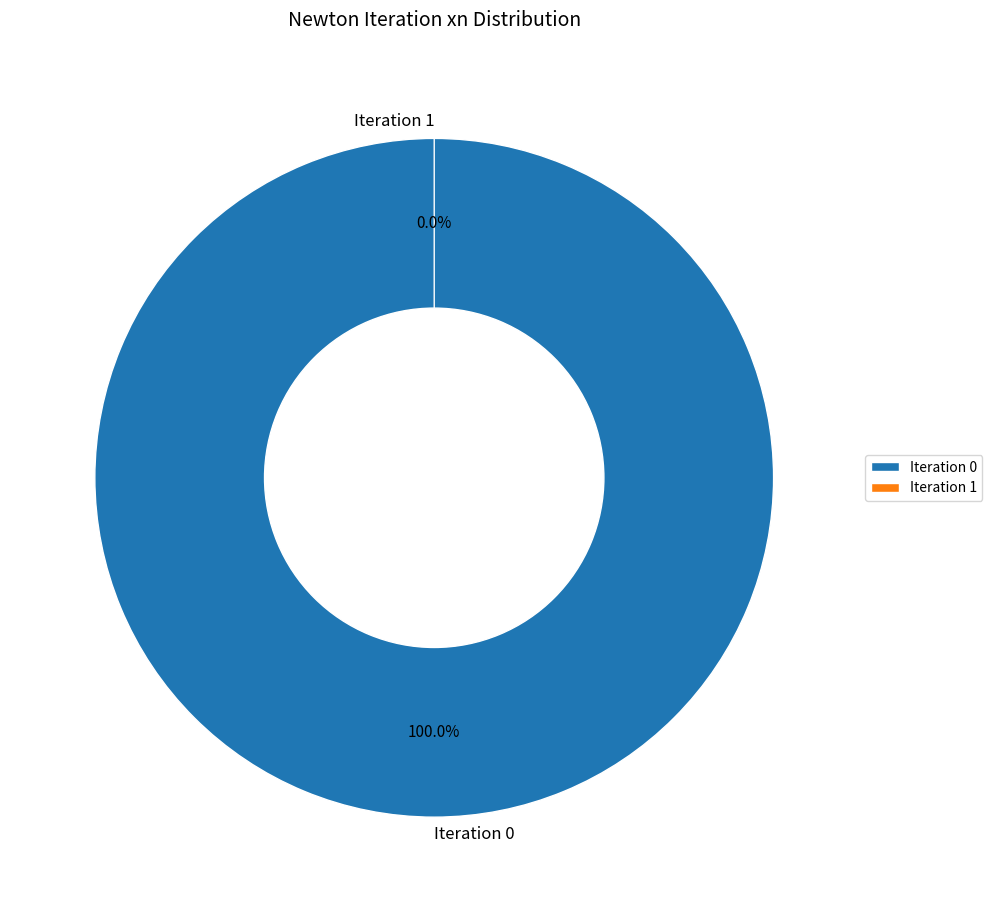

Combined, do Iteration 1 and Iteration 0 account for over 50%?

Yes